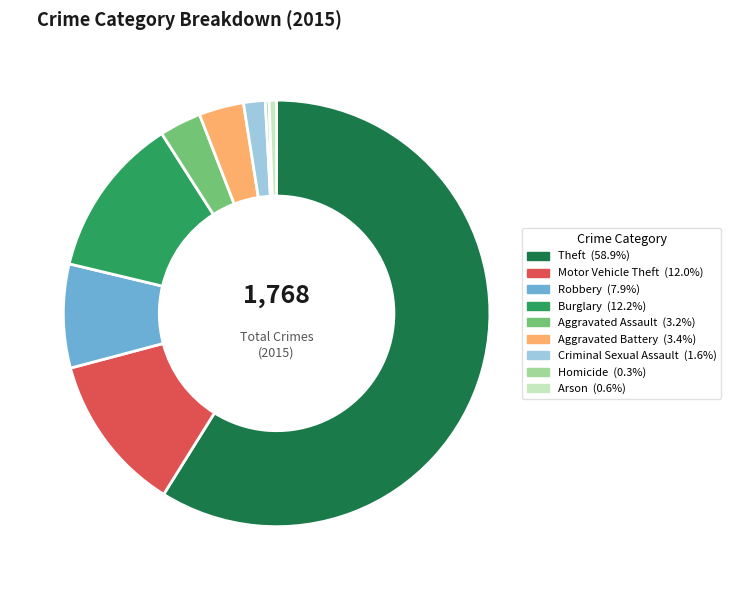

Combined, do Burglary and Criminal Sexual Assault account for over 50%?

No